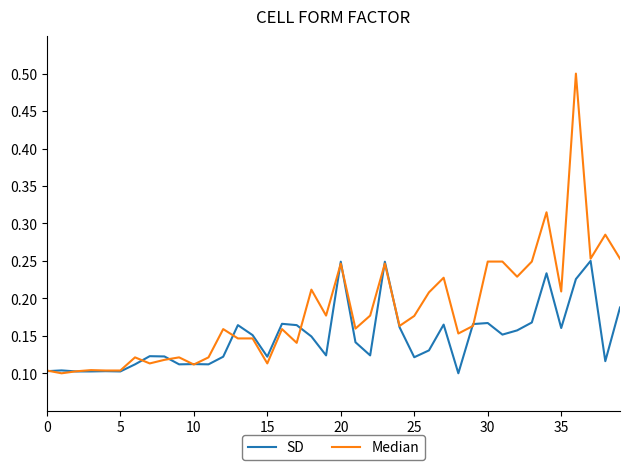

Which series has the largest range (max minus min)?

Median